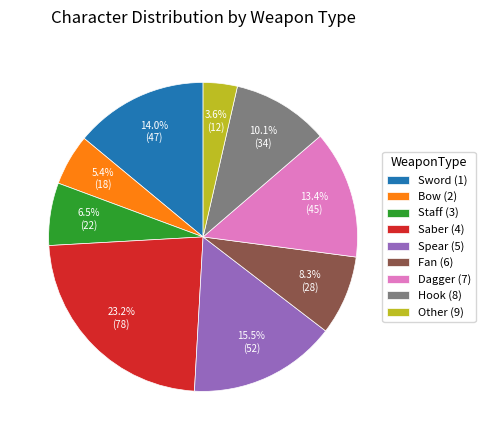

What is the largest slice in the pie chart?

Saber (4)